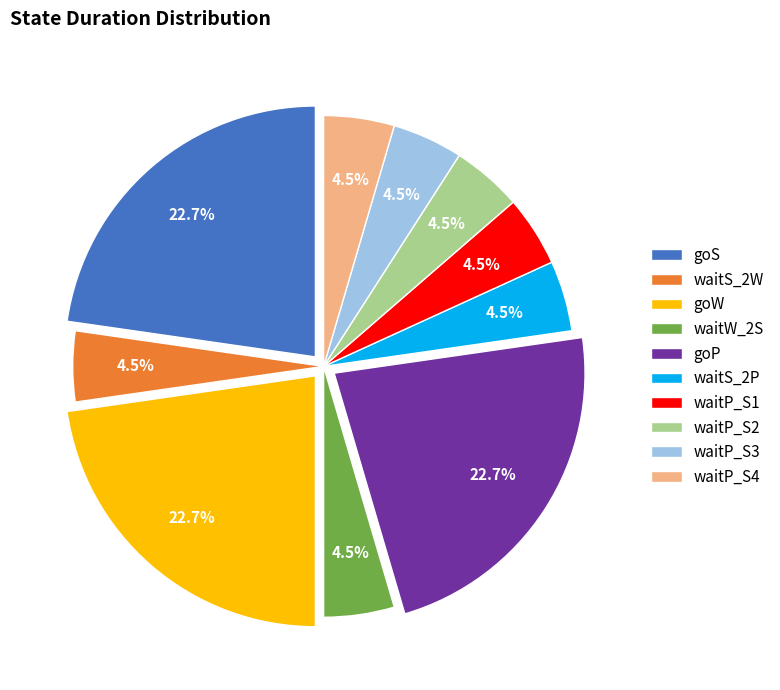

Is waitP_S4 the majority of the pie?

No